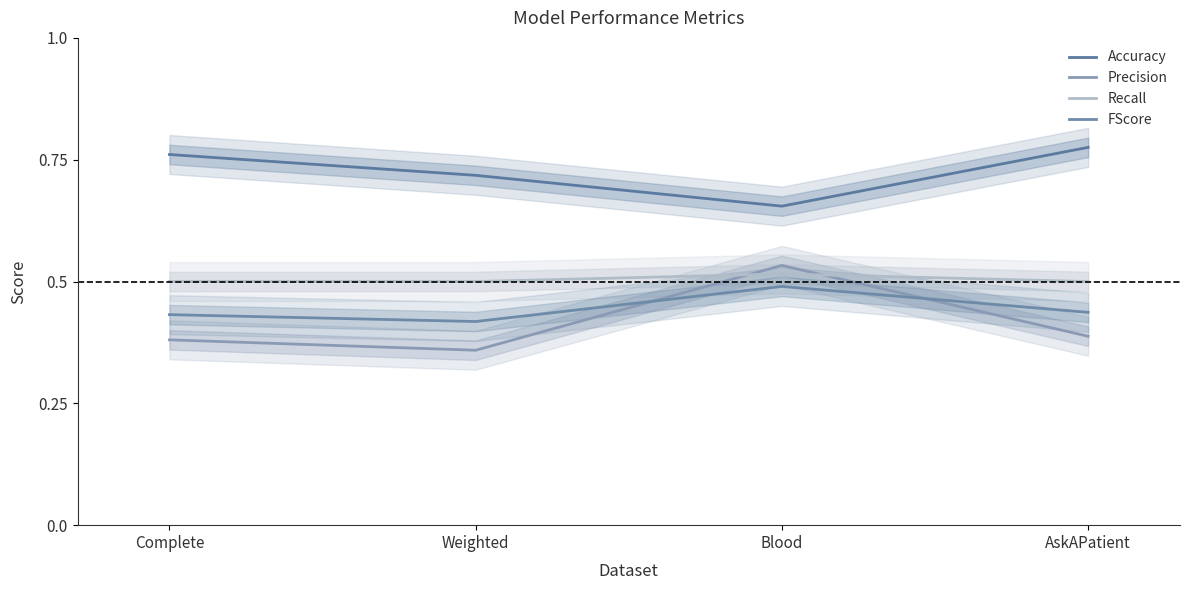

Is it true that Accuracy equals 0.7 at Blood?

True